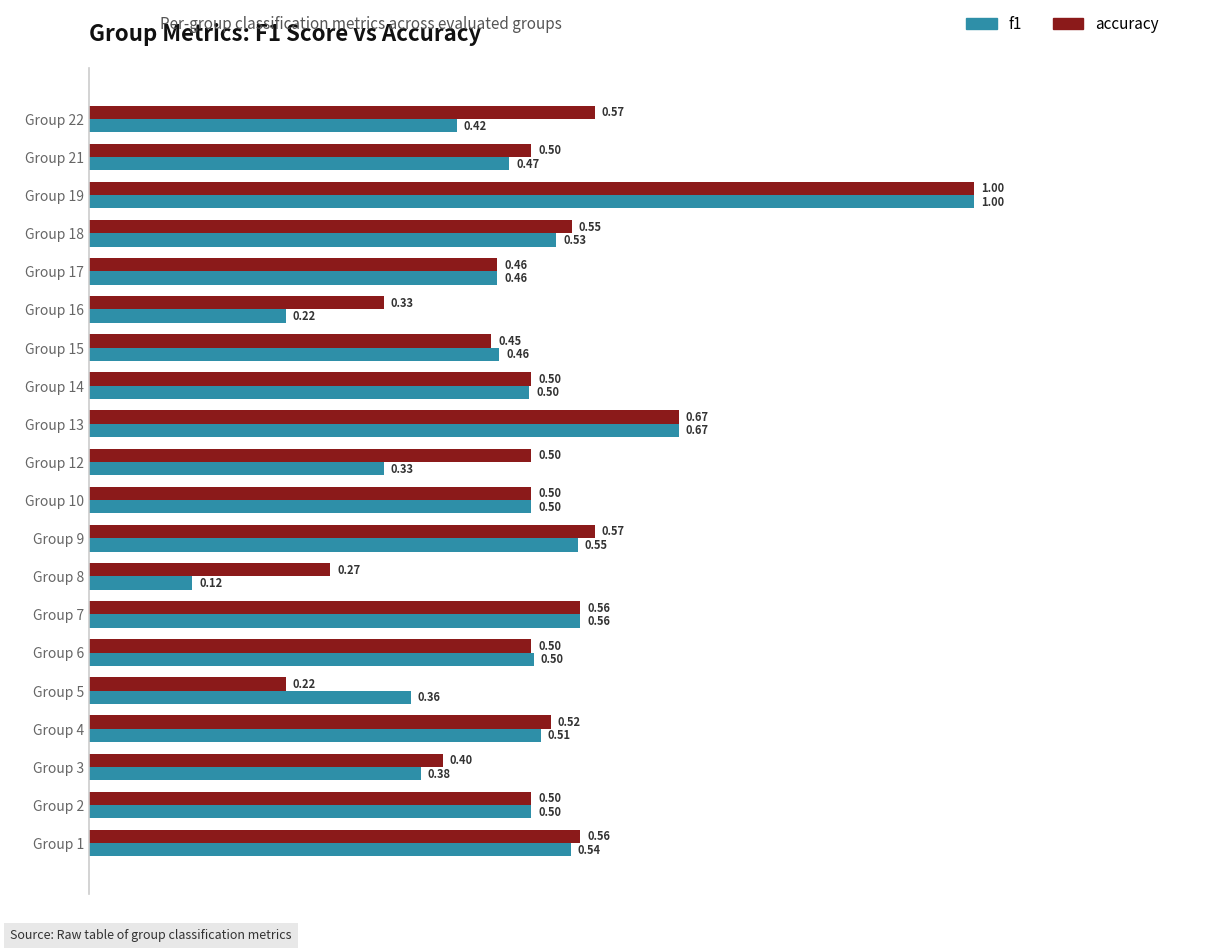

At how many categories does at least one series exceed 0?

20